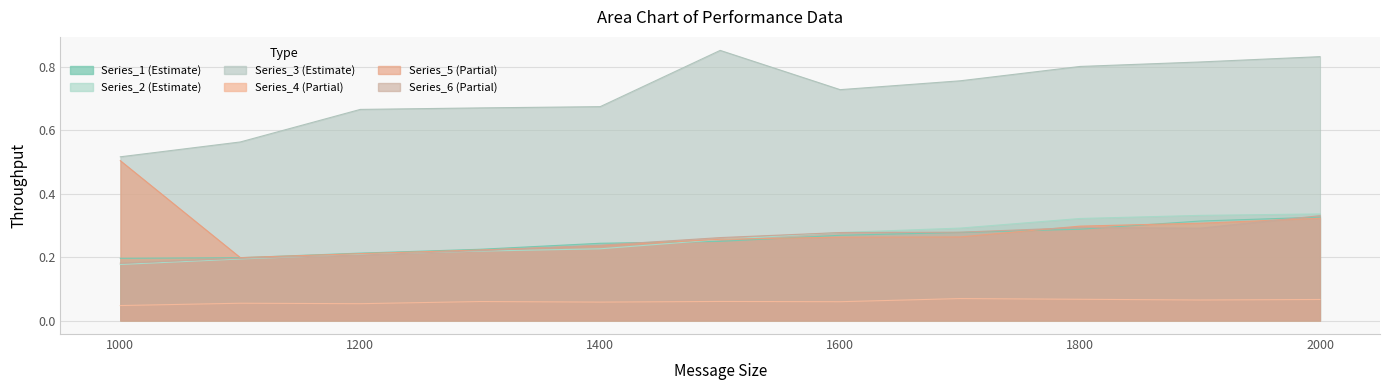

Is the value of Series_4 at 1700 greater than the value of Series_6 at 1800?

No